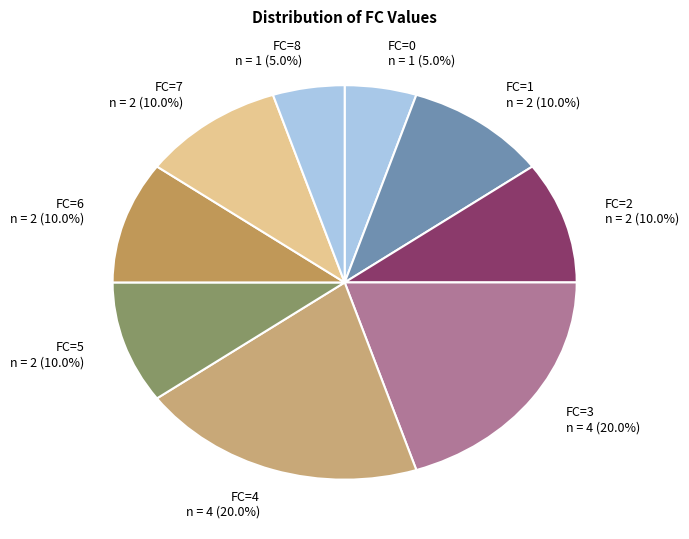

Between FC=6 and FC=3, which is larger?

FC=3